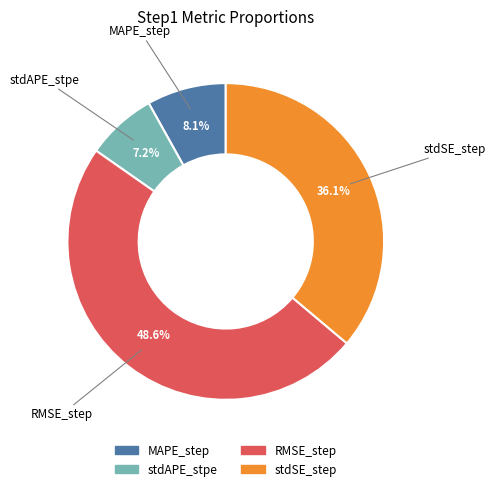

True or false: stdSE_step accounts for 44% of the total.

False